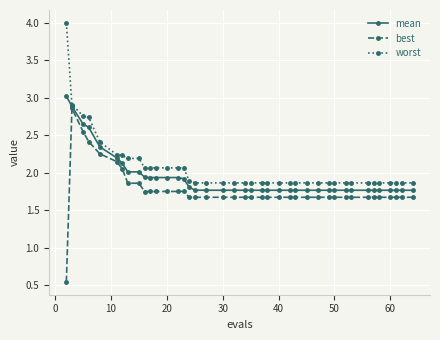

Which series has the widest spread of values?

best